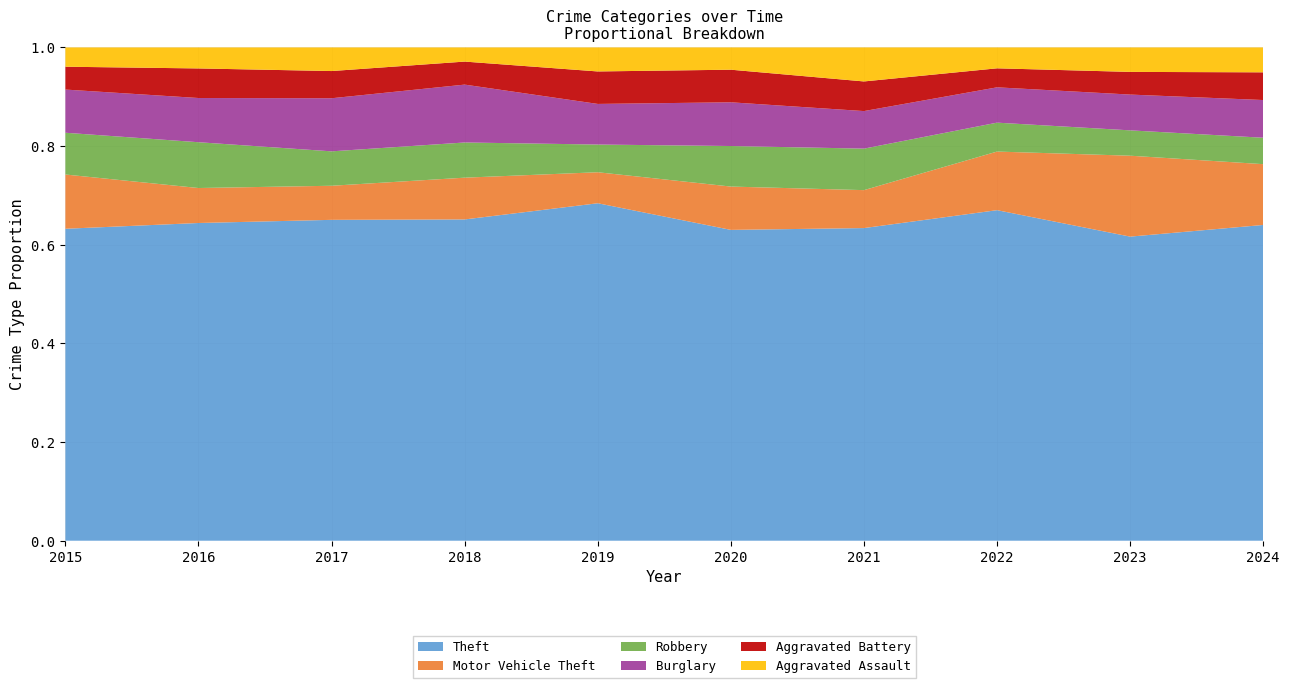

Reading left to right, extract all data points from this chart.

Theft: 2015=874	2016=999	2017=979	2018=977	2019=914	2020=782	2021=791	2022=1235	2023=1368	2024=1231
Motor Vehicle Theft: 2015=152	2016=110	2017=104	2018=127	2019=84	2020=109	2021=96	2022=219	2023=364	2024=237
Robbery: 2015=117	2016=144	2017=105	2018=107	2019=75	2020=102	2021=105	2022=108	2023=114	2024=103
Burglary: 2015=121	2016=139	2017=162	2018=176	2019=110	2020=110	2021=95	2022=132	2023=161	2024=147
Aggravated Battery: 2015=64	2016=93	2017=83	2018=70	2019=88	2020=82	2021=75	2022=71	2023=102	2024=108
Aggravated Assault: 2015=54	2016=66	2017=72	2018=43	2019=65	2020=56	2021=86	2022=78	2023=110	2024=97